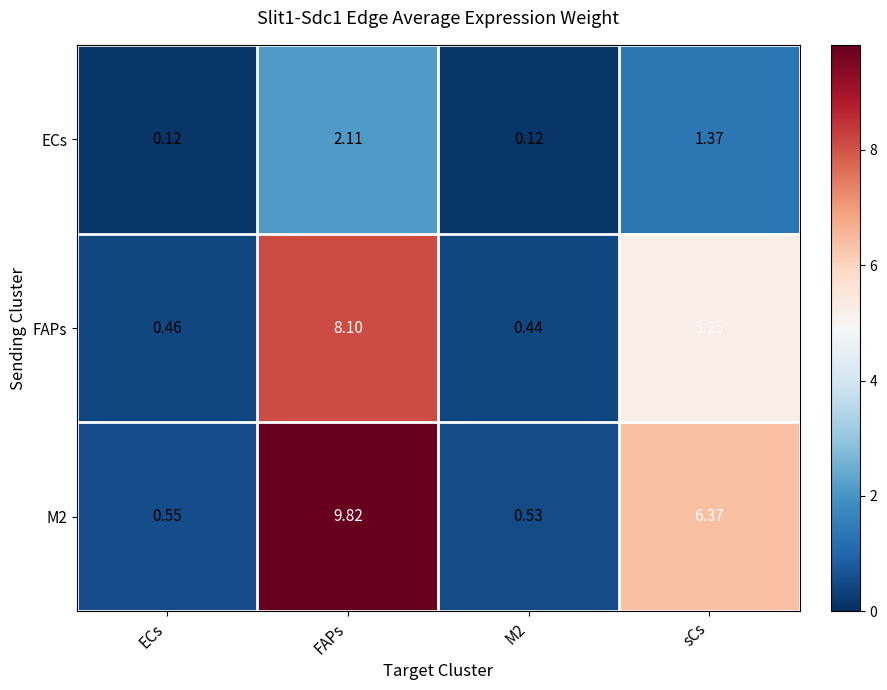

Is the value of FAPs at M2 greater than the value of ECs at sCs?

No